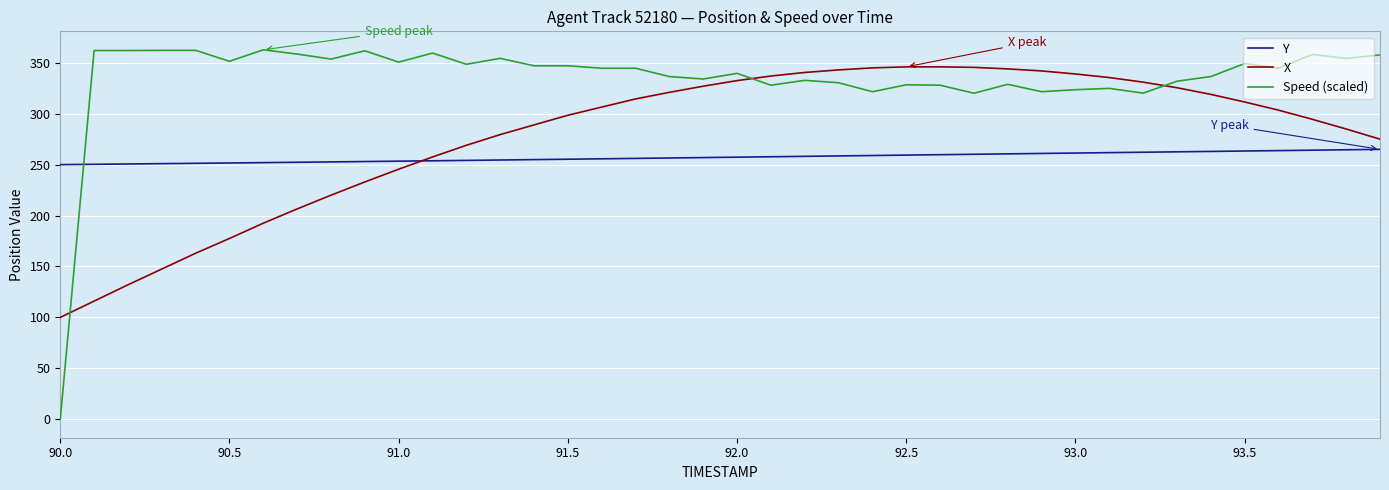

How many lines are shown in the chart?

3